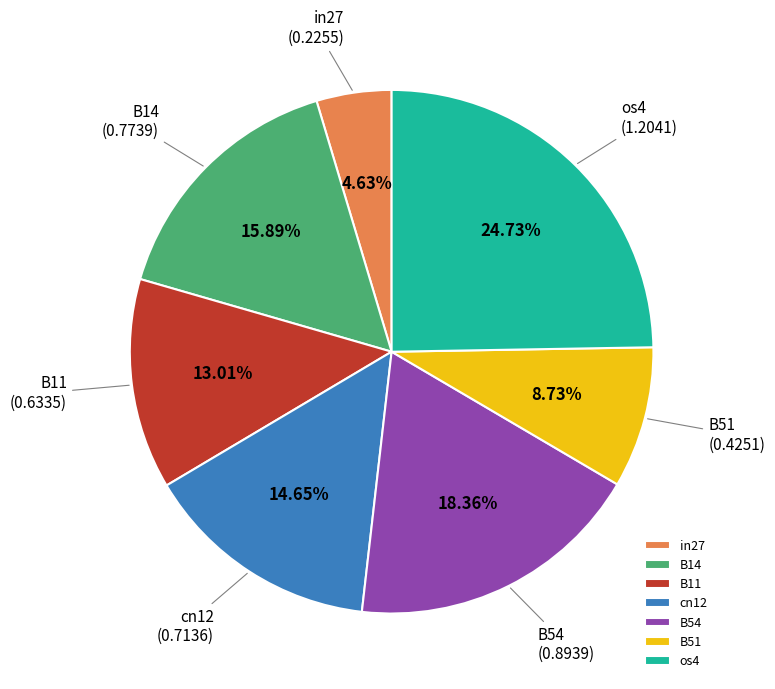

To the nearest percent, what percentage of the pie is cn12?

15%